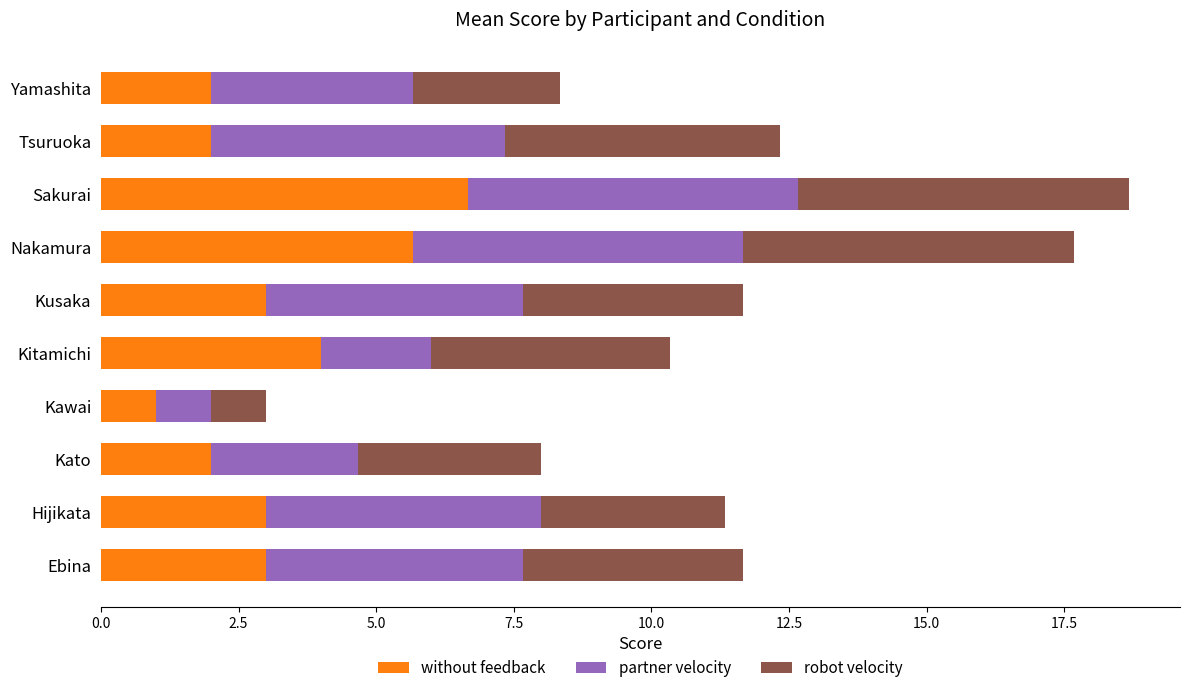

Is it true that without feedback equals 5.7 at Nakamura?

True